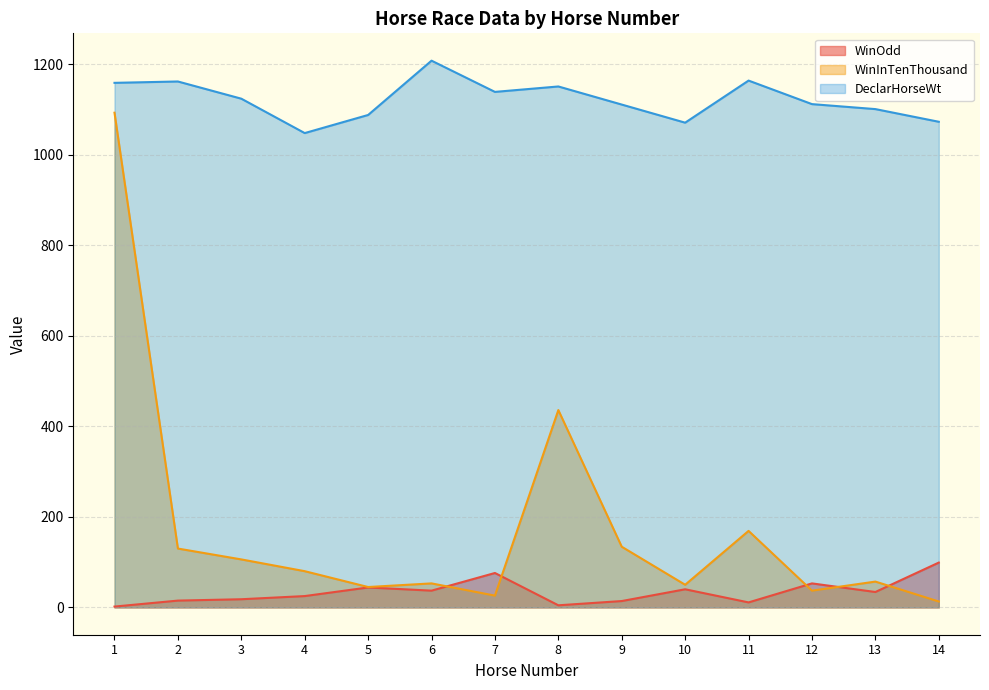

Reading left to right, what are all the values shown in this chart?

WinOdd: 1.8	15.0	18.0	25.0	44.0	37.0	76.0	4.6	14.0	40.0	11.0	53.0	34.0	99.0
WinInTenThousand: 1093.0	130.0	106.0	80.0	45.0	53.0	26.0	436.0	134.0	50.0	169.0	37.0	57.0	13.0
DeclarHorseWt: 1159.0	1162.0	1124.0	1048.0	1088.0	1208.0	1139.0	1151.0	1111.0	1071.0	1164.0	1112.0	1101.0	1073.0